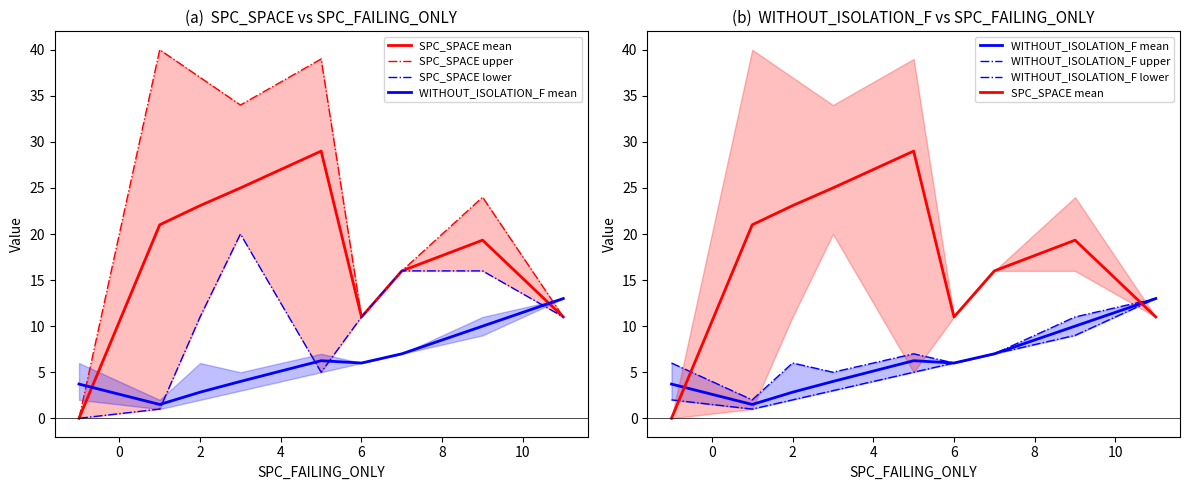

How many values in SPC_SPACE upper are above zero?

8